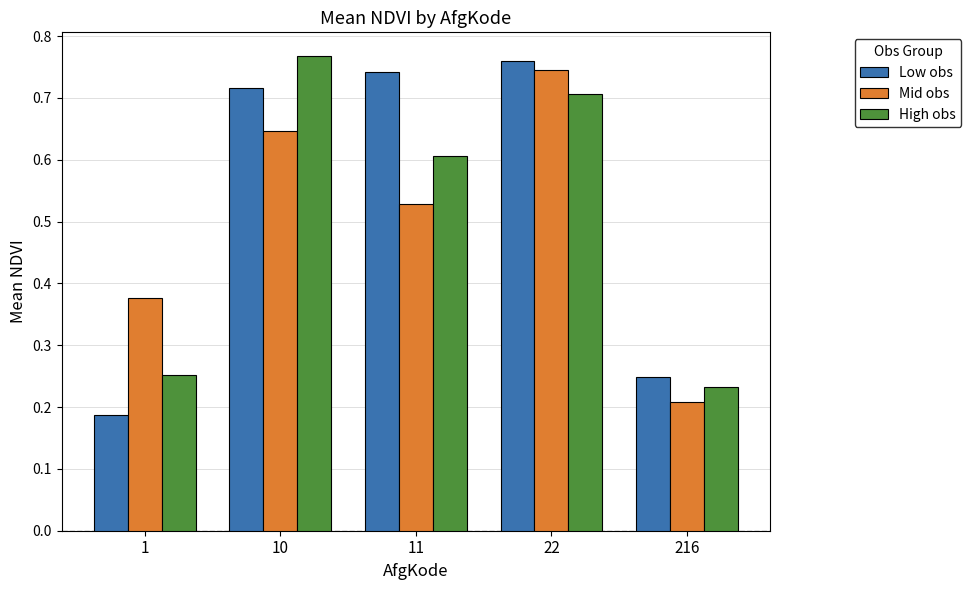

What is the difference between the highest and lowest values at 10?

0.1